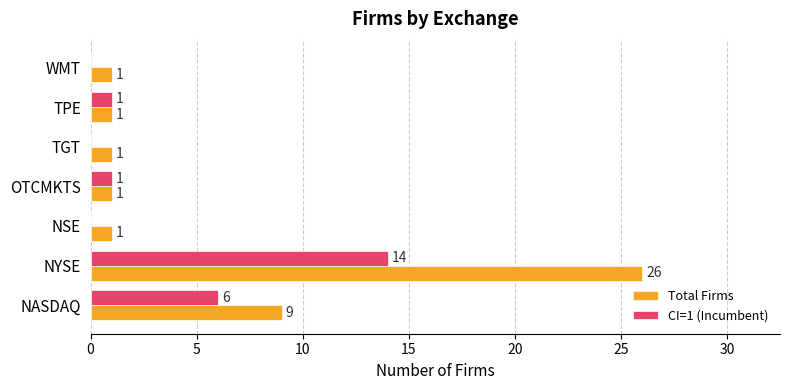

Between NASDAQ and OTCMKTS, which series saw the biggest shift?

Total Firms